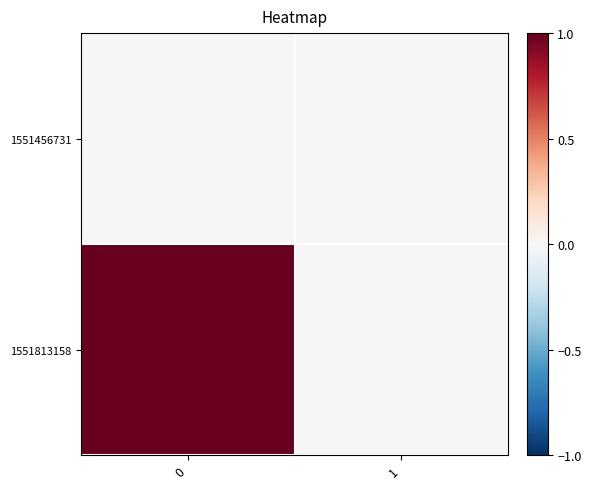

Which series has the widest spread of values?

1551813158